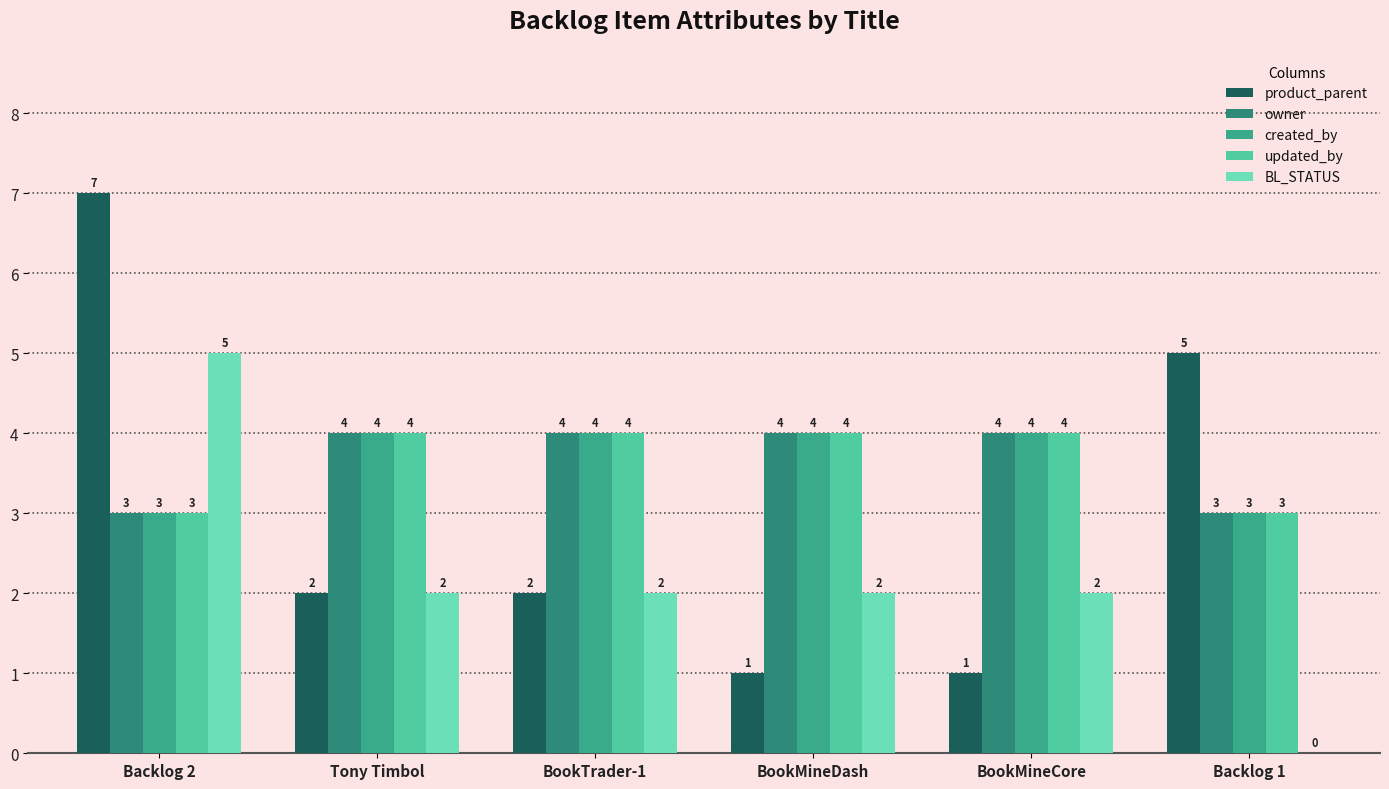

What is the maximum value for product_parent?

7